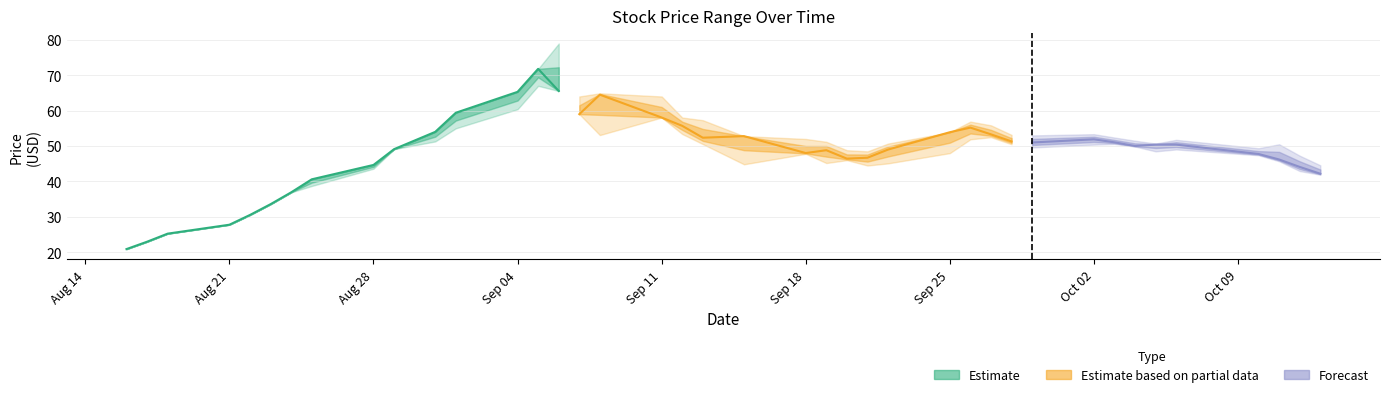

What is the value of the High point at the 18th from the left?

64.0